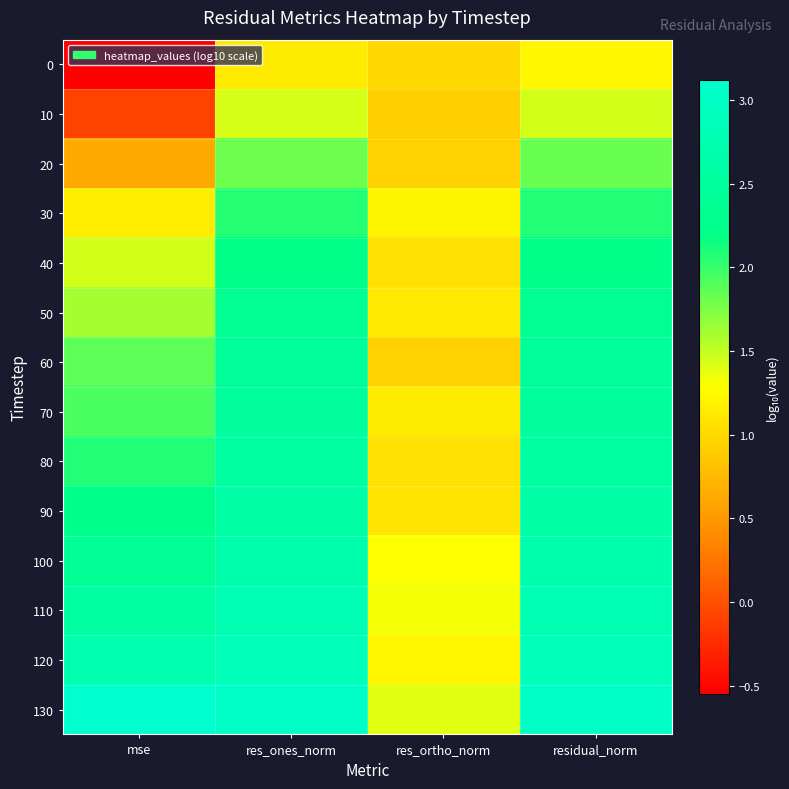

How many categories are shown in the chart?

4